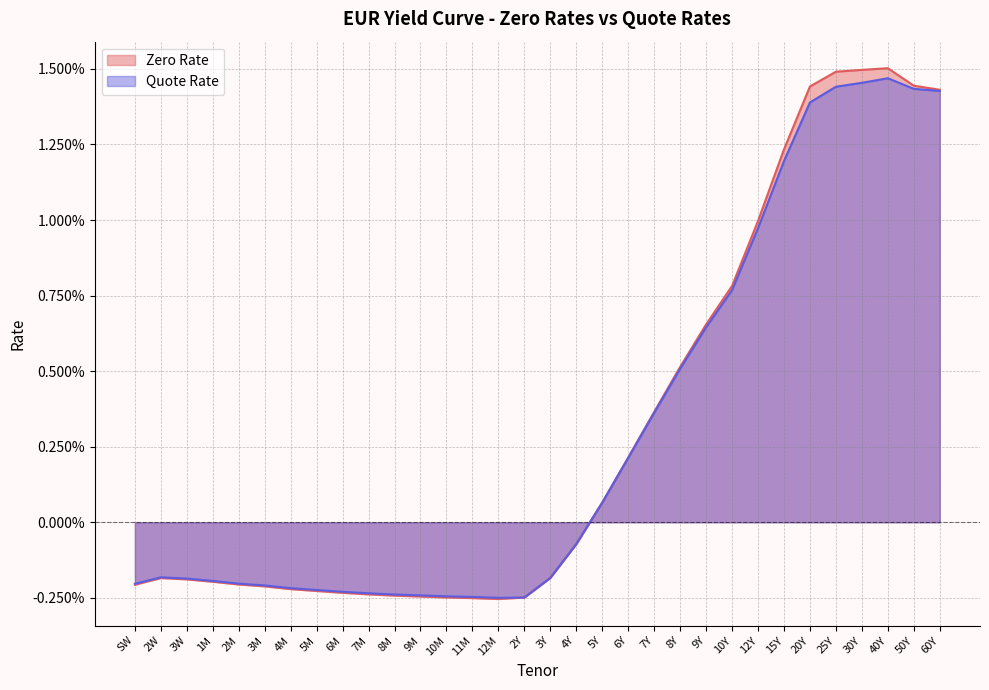

At which label does Quote Rate first exceed 0?

5Y